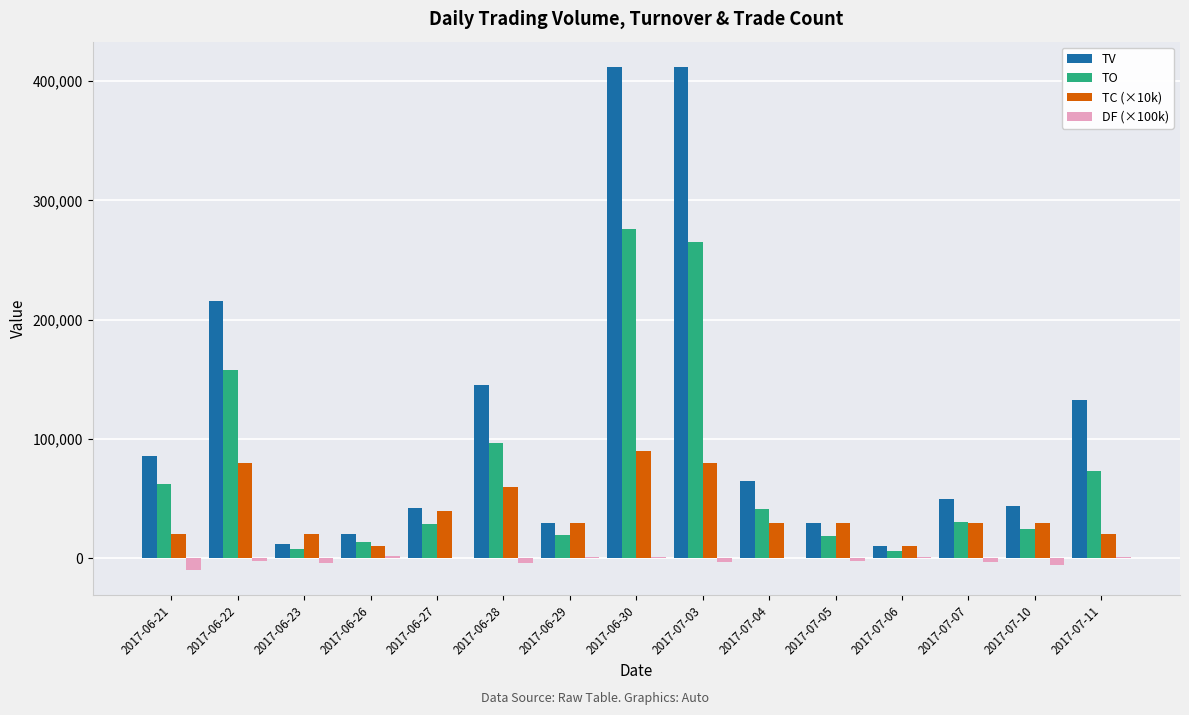

The value of DF (×100k) at 2017-07-04 is 0. True or false?

True